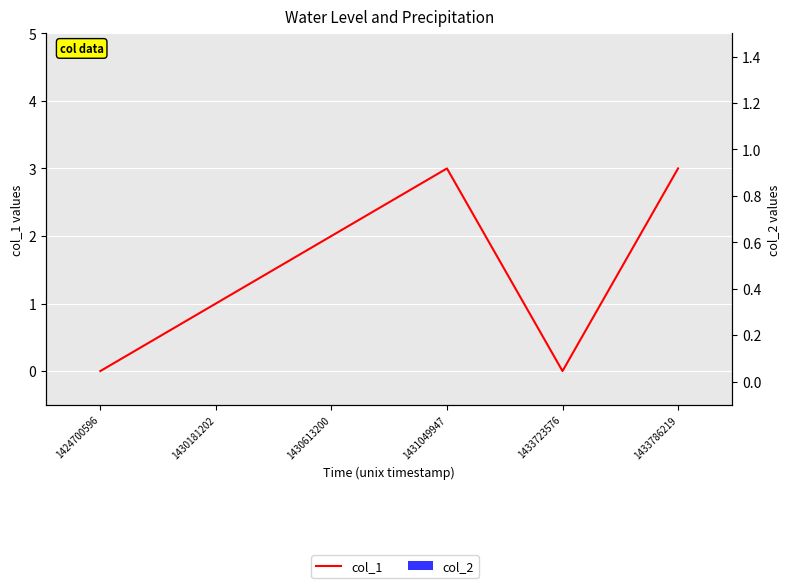

Which series has the widest spread of values?

col_1